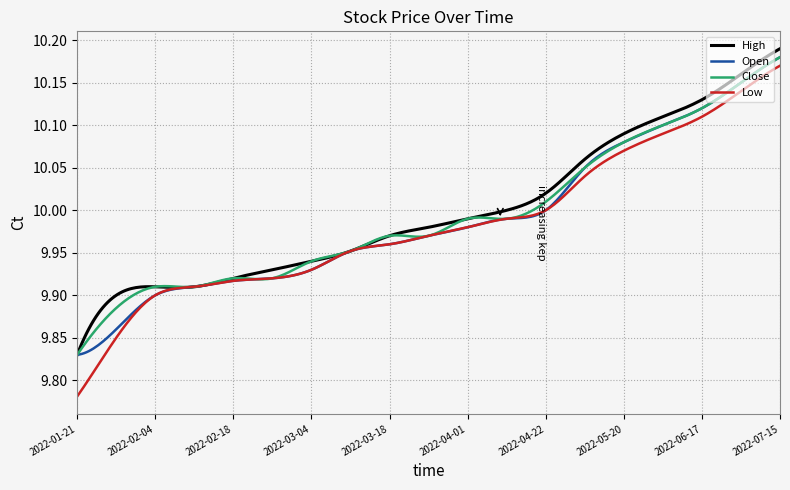

Which series has the largest range (max minus min)?

Low